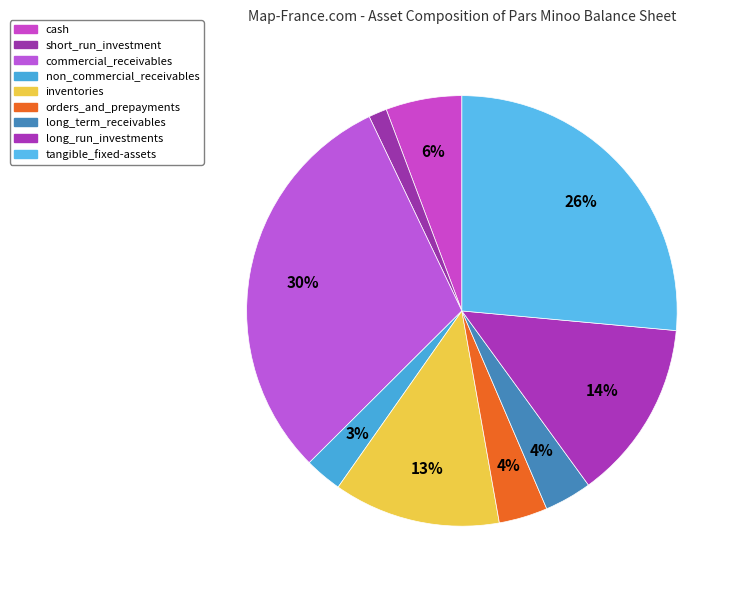

Which category has the biggest portion of the pie?

commercial_receivables